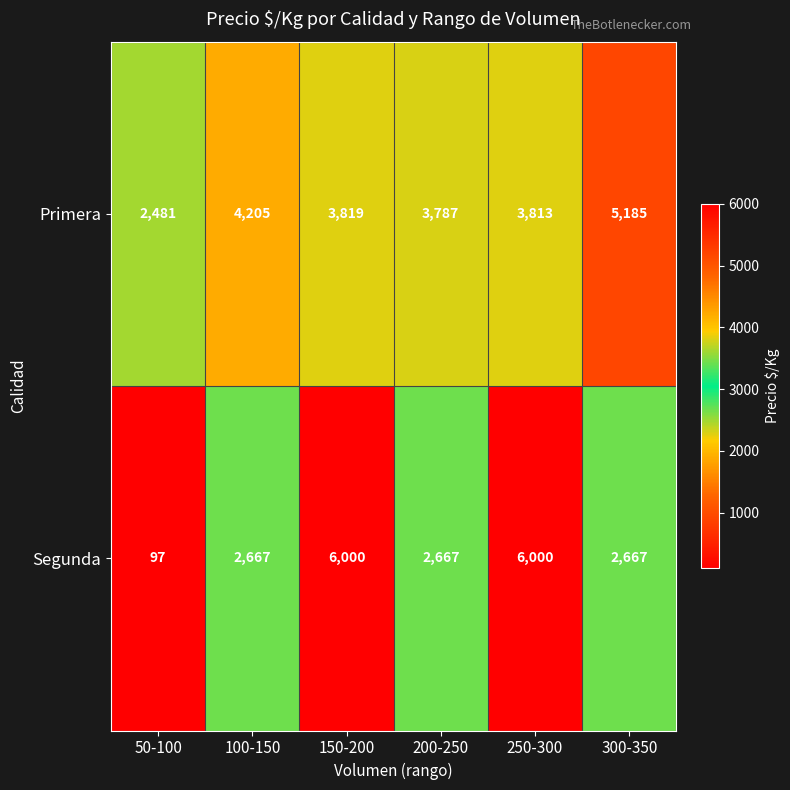

What is the difference between the highest and lowest values at 100-150?

1538